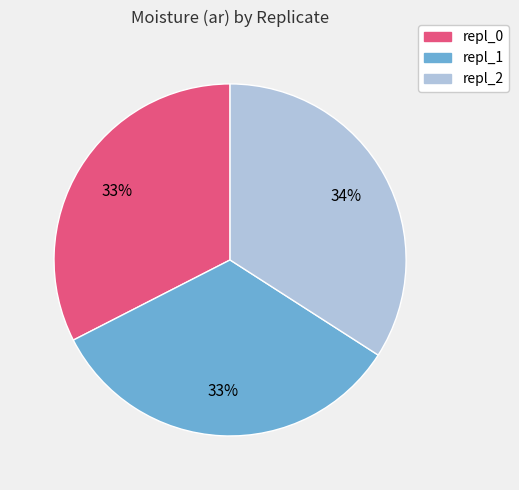

How many segments does this pie chart have?

3